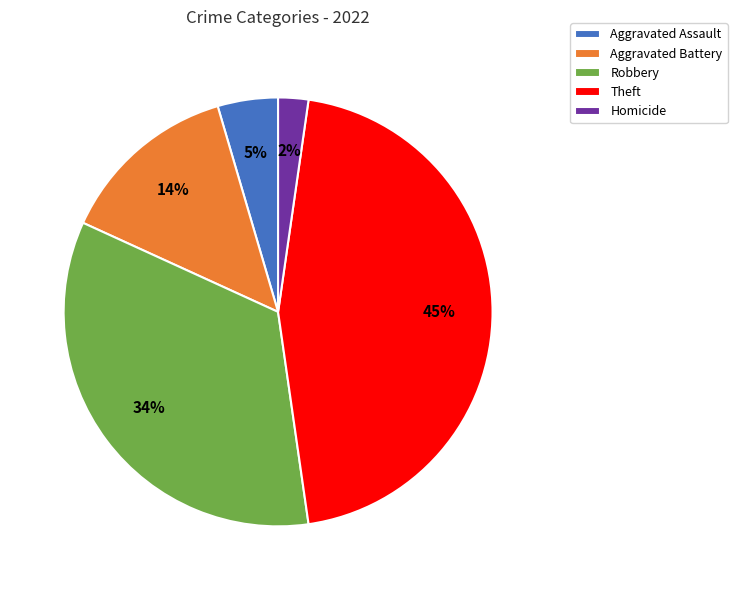

Which category has the biggest portion of the pie?

Theft